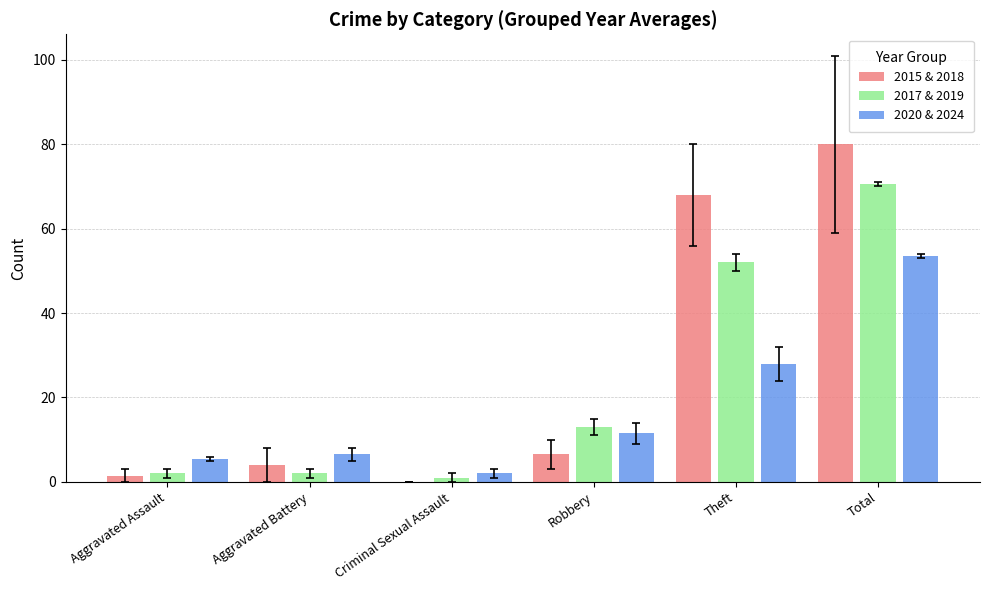

Which series changed the most between Robbery and Total?

2015 & 2018